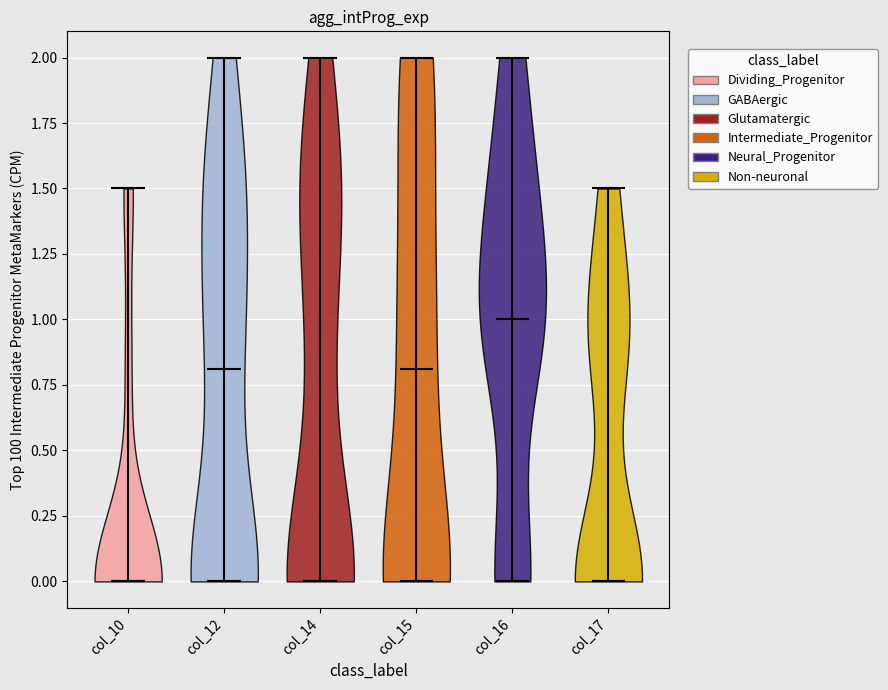

Reading left to right, read every violin against the y-axis: where its median line is, and the lowest and highest points it reaches. The values are not printed on the chart, so give them approximately, as read against the axis.

col_10: median line 0.0, lowest point 0.0, highest point 1.5
col_12: median line 0.8, lowest point 0.0, highest point 2.0
col_14: median line 0.0, lowest point 0.0, highest point 2.0
col_15: median line 0.8, lowest point 0.0, highest point 2.0
col_16: median line 1.0, lowest point 0.0, highest point 2.0
col_17: median line 0.0, lowest point 0.0, highest point 1.5